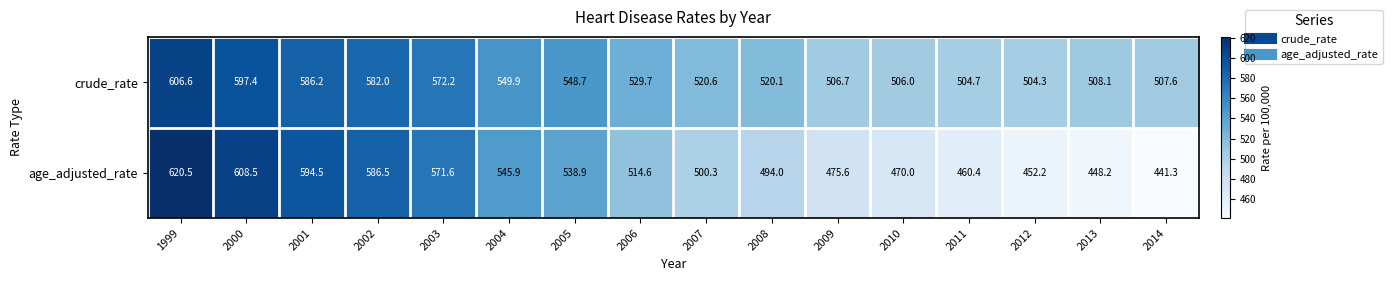

Rank the series by their maximum value, from highest to lowest.

age_adjusted_rate, crude_rate